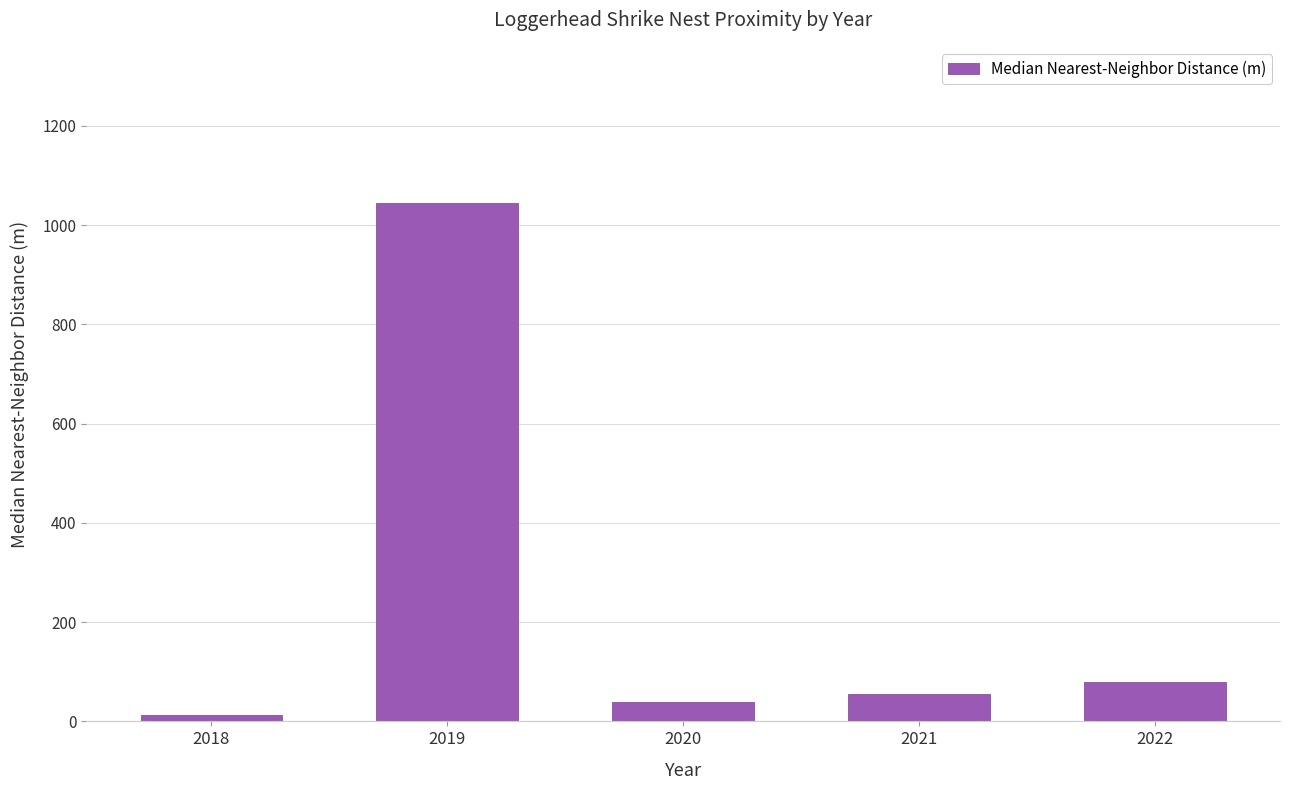

Which category has the lowest value across all series?

2018